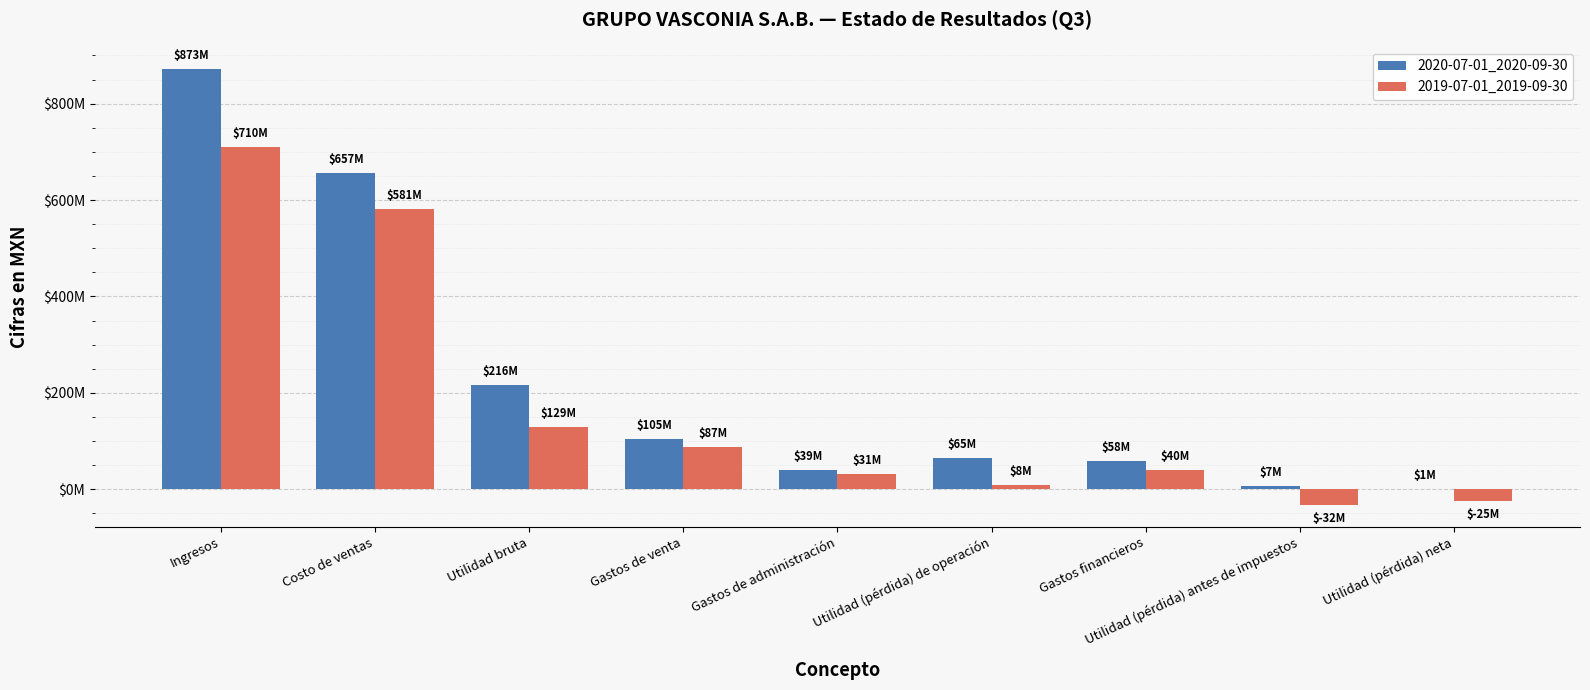

At how many categories does at least one series exceed 705582767?

1